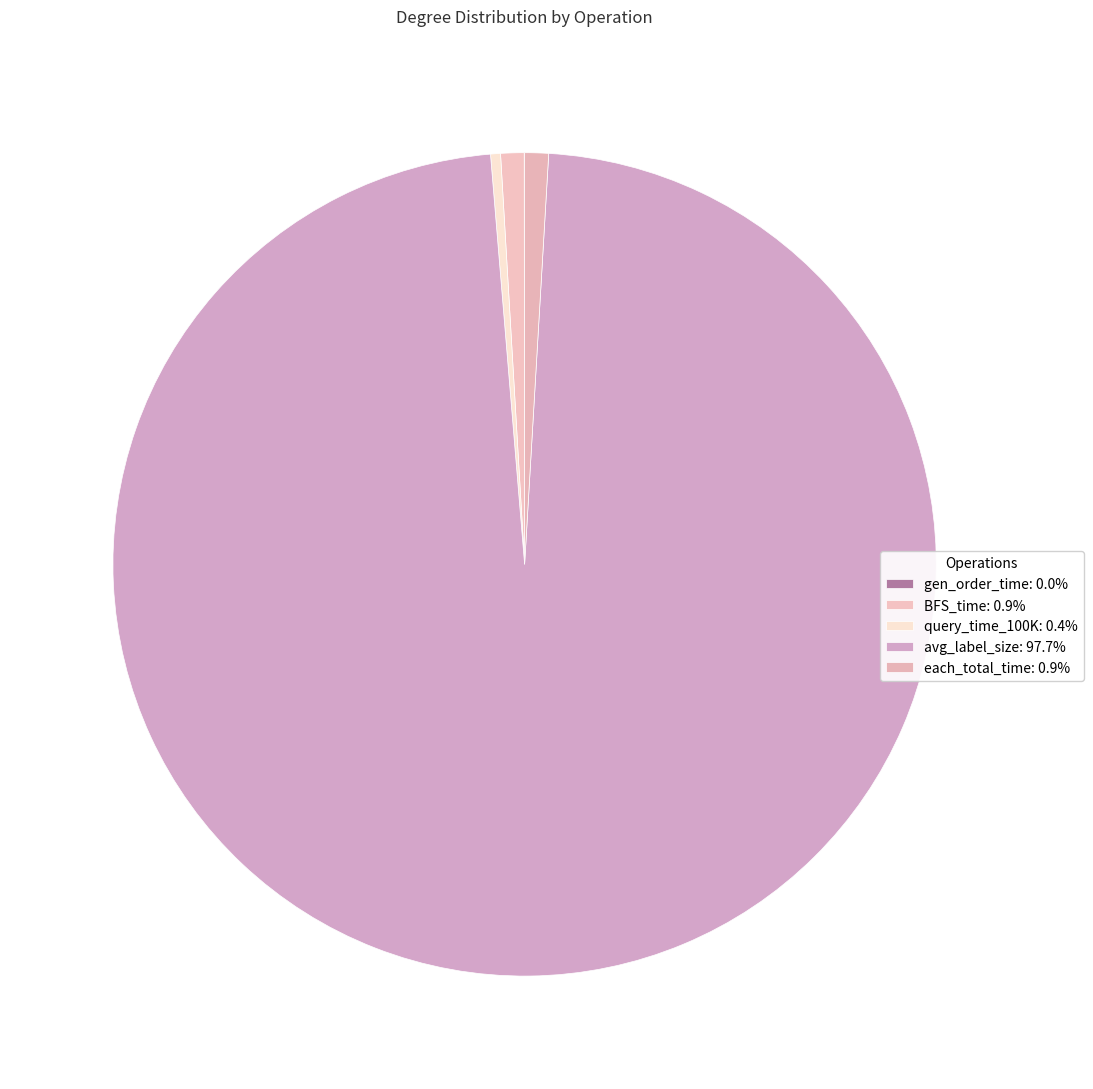

Between gen_order_time and avg_label_size, which is larger?

avg_label_size